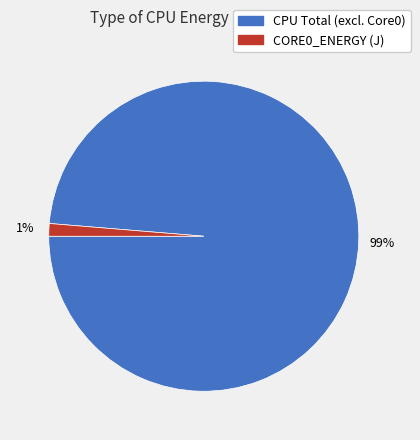

Rank the categories by value from highest to lowest.

CPU Total (excl. Core0), CORE0_ENERGY (J)